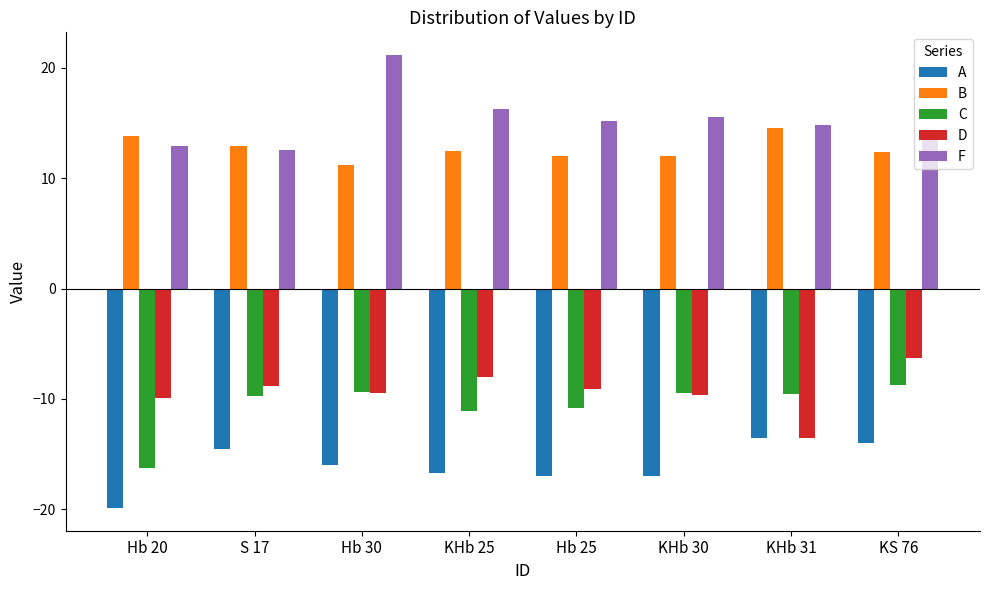

Is the value of B at Hb 25 greater than the value of F at S 17?

No